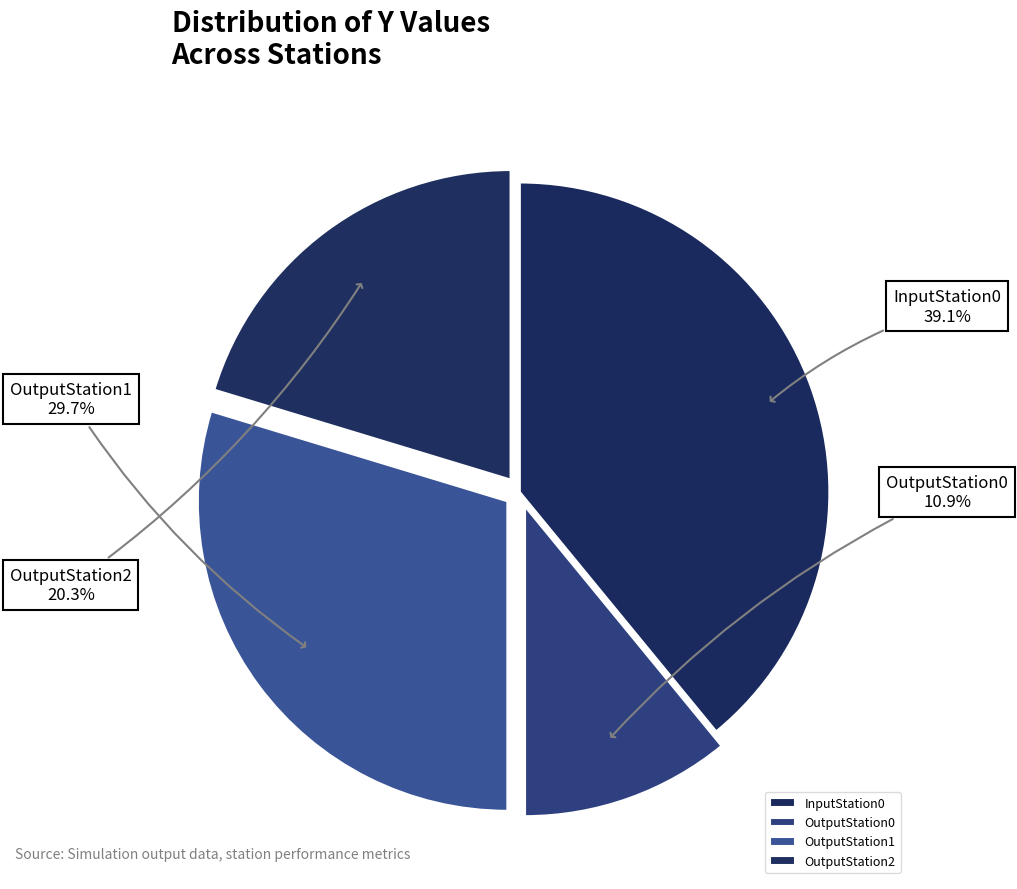

Is there a majority slice in this chart?

No